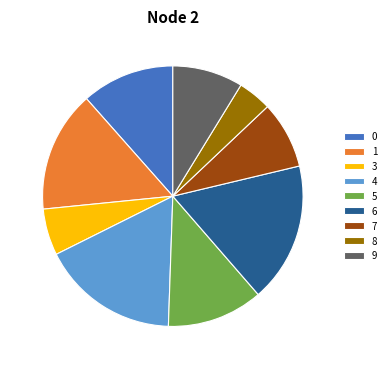

How many segments does this pie chart have?

9